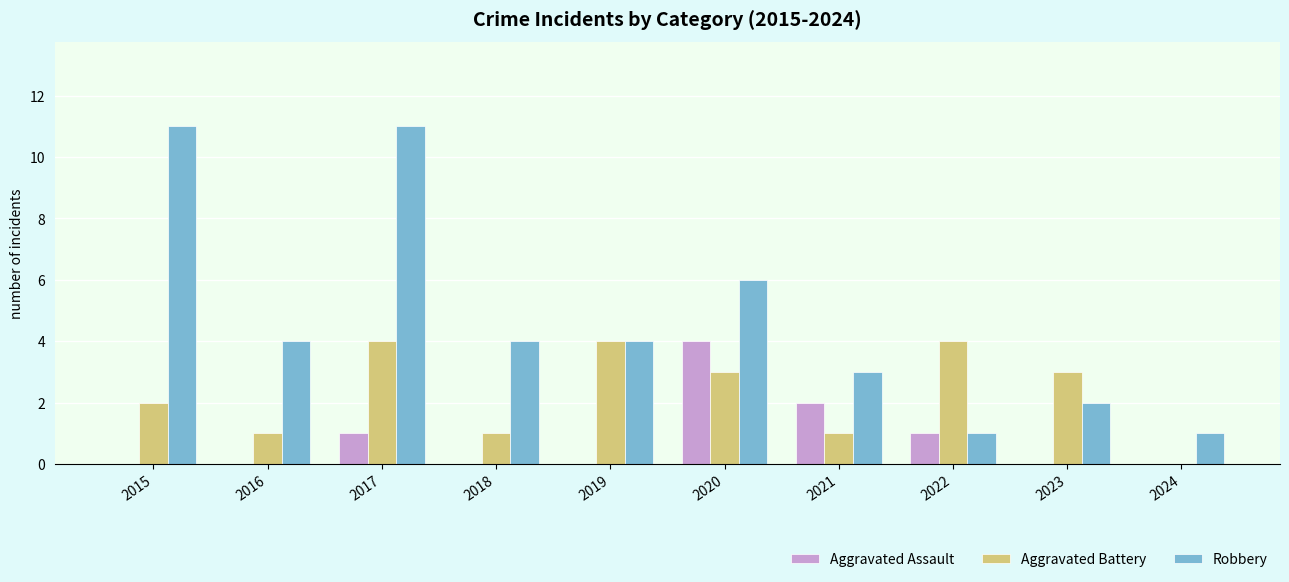

True or false: Robbery has a value of 11 at 2015.

True